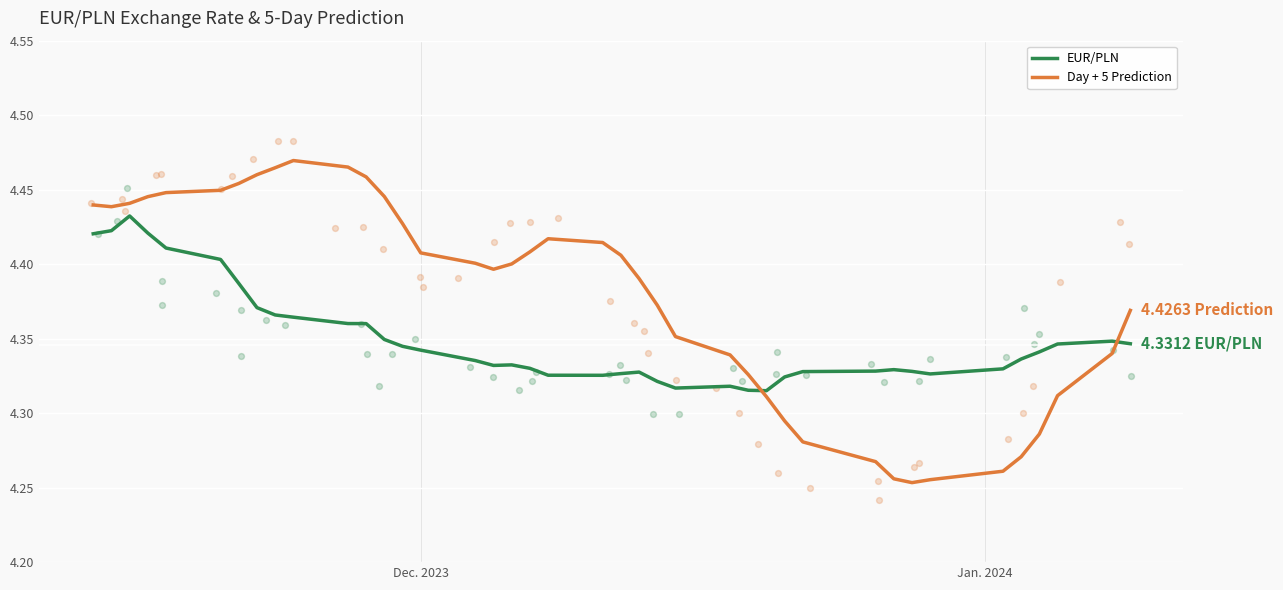

Which series has the largest Y range (max minus min)?

Day + 5 Prediction